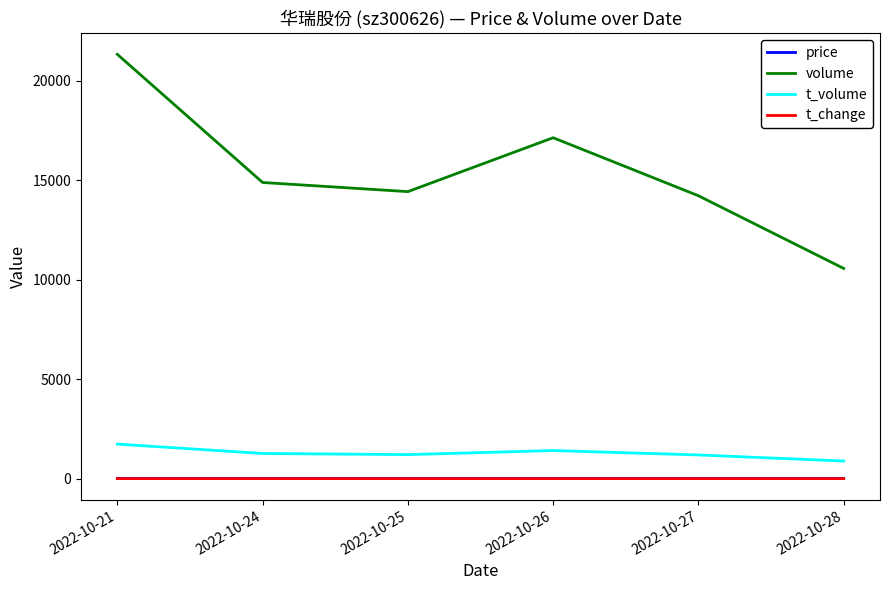

Which series changed the most between 2022-10-24 and 2022-10-26?

volume